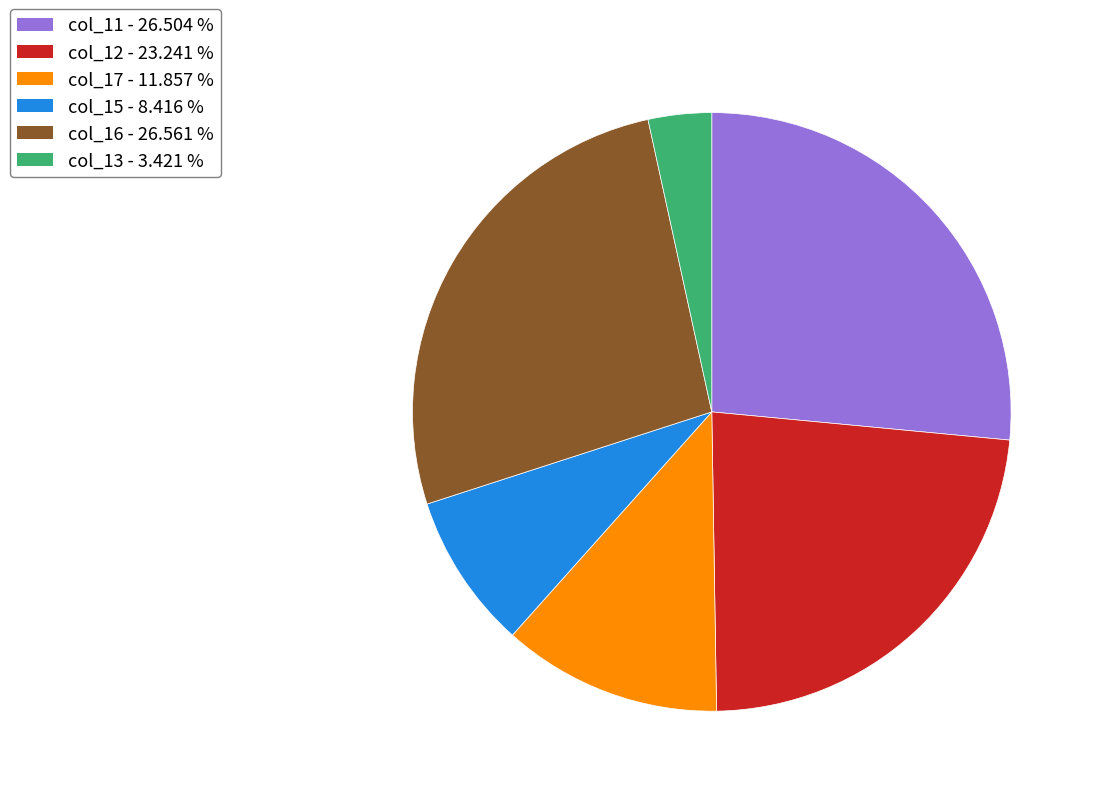

How many slices are in this pie chart?

6